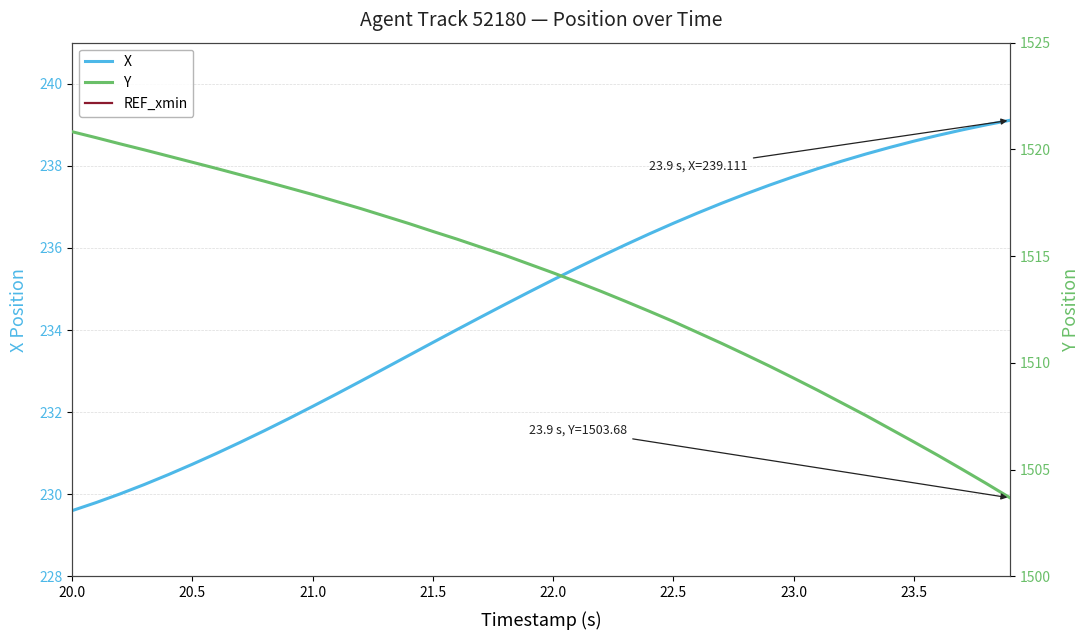

True or false: X and REF_xmin cross at least once.

False